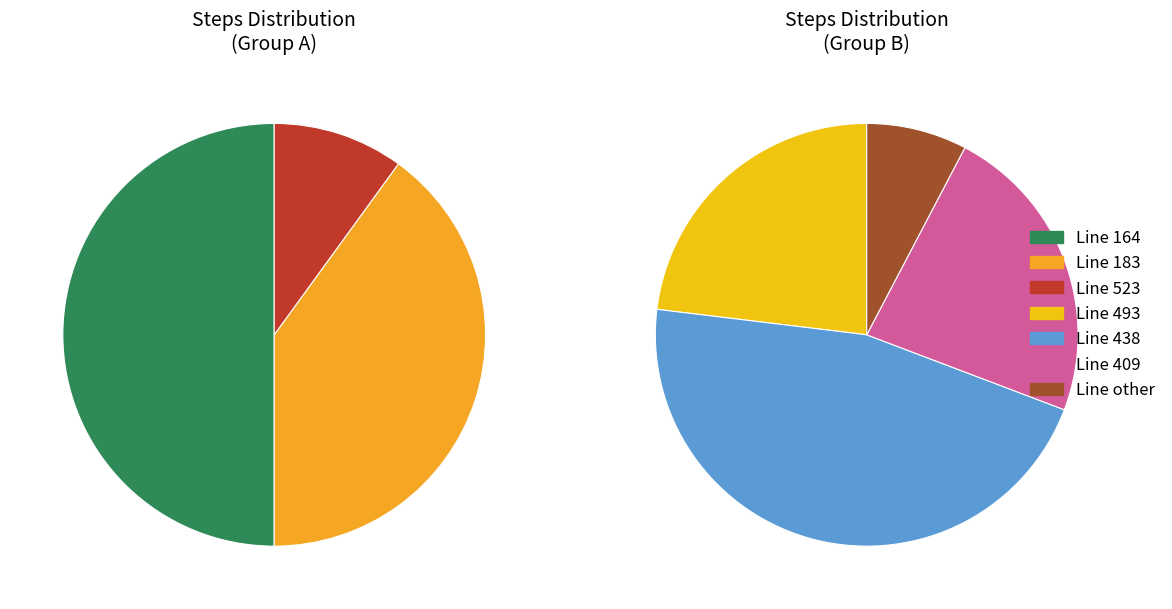

Approximately how many times larger is the value at Line No 438 compared to Line No 409?

2.0